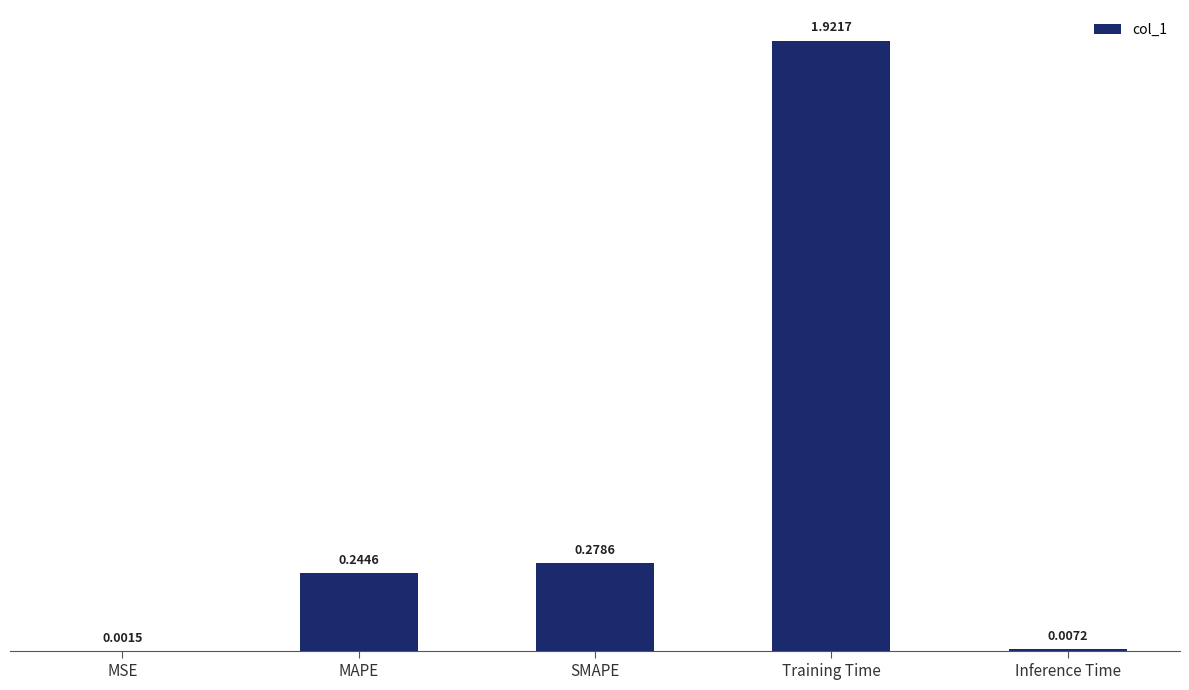

At which label is the value closest to 0?

MSE